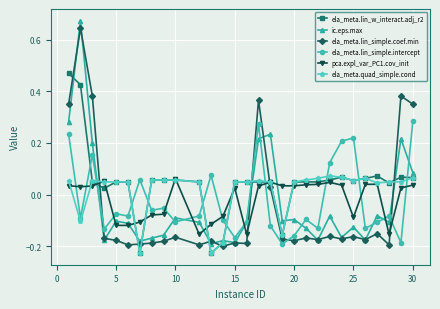

How many values in the ic.eps.max series are below 0?

22